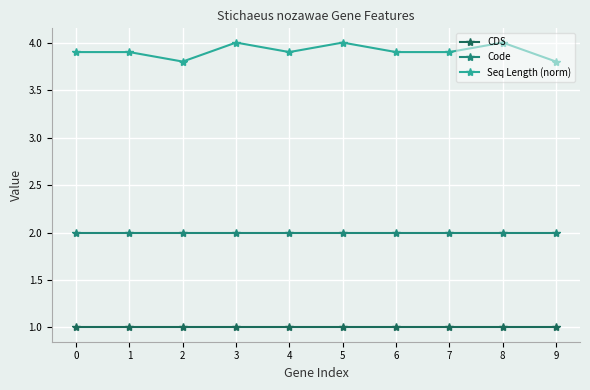

The Seq Length (norm) series shows 3.8 at 9. True or false?

True